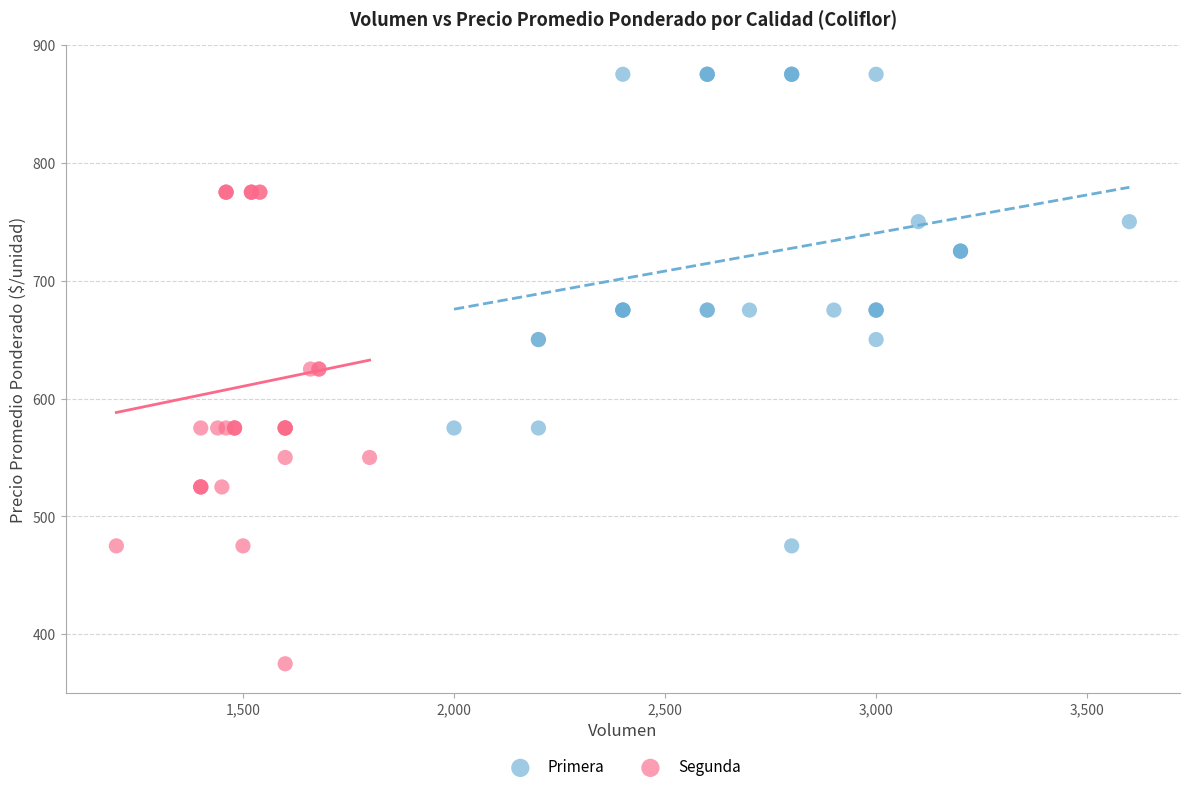

What are all the series names shown in the legend?

Primera, Segunda